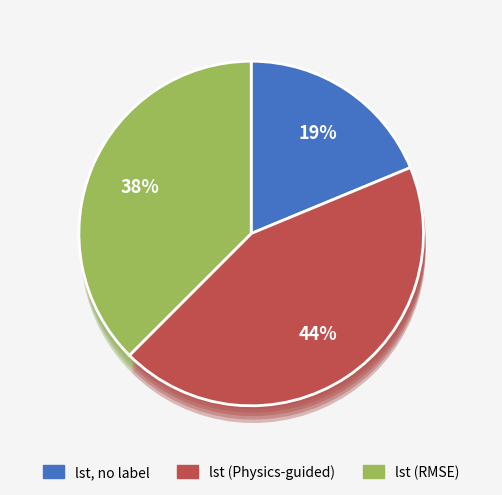

Which has a higher value, lst, no label or lst?

lst